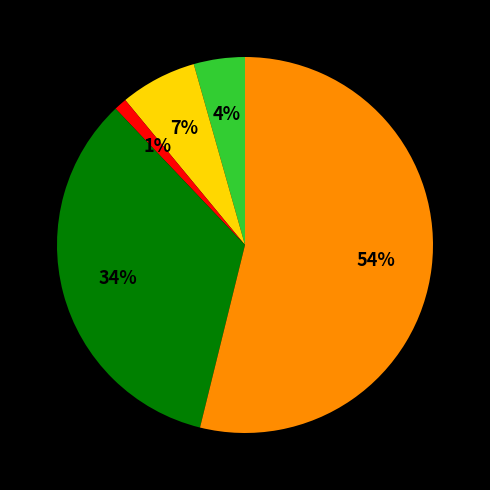

To the nearest percent, what is the difference between the largest and smallest slice percentages?

53%